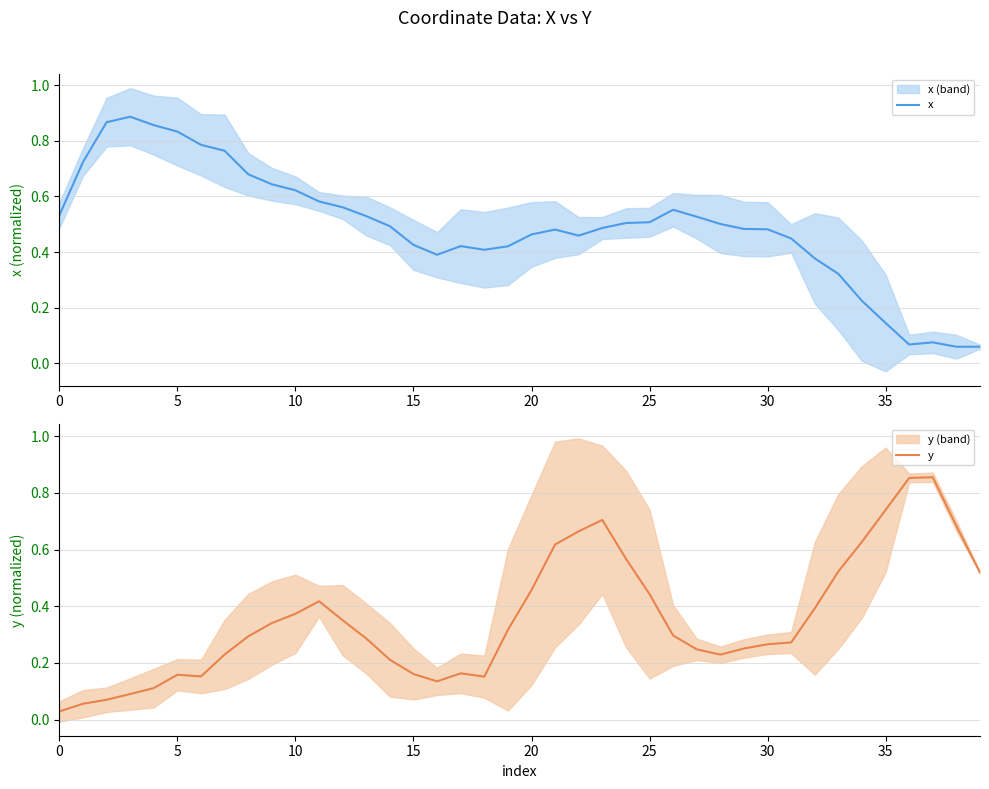

List the series in order of their overall mean, lowest first.

y, x